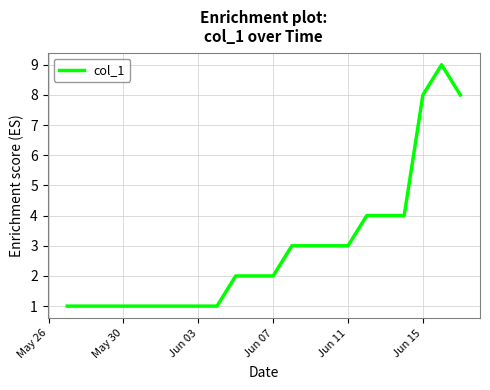

What is the greatest value displayed?

9